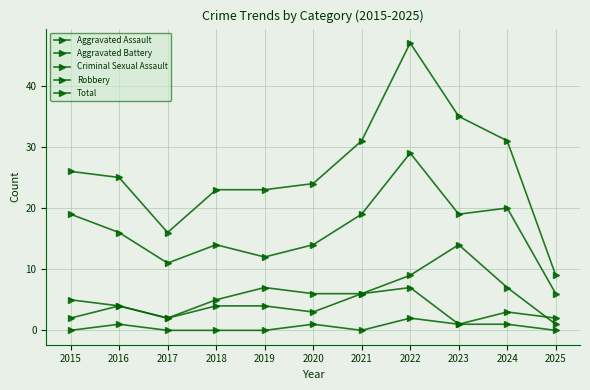

Where is Aggravated Battery nearest to the value 7?

2019